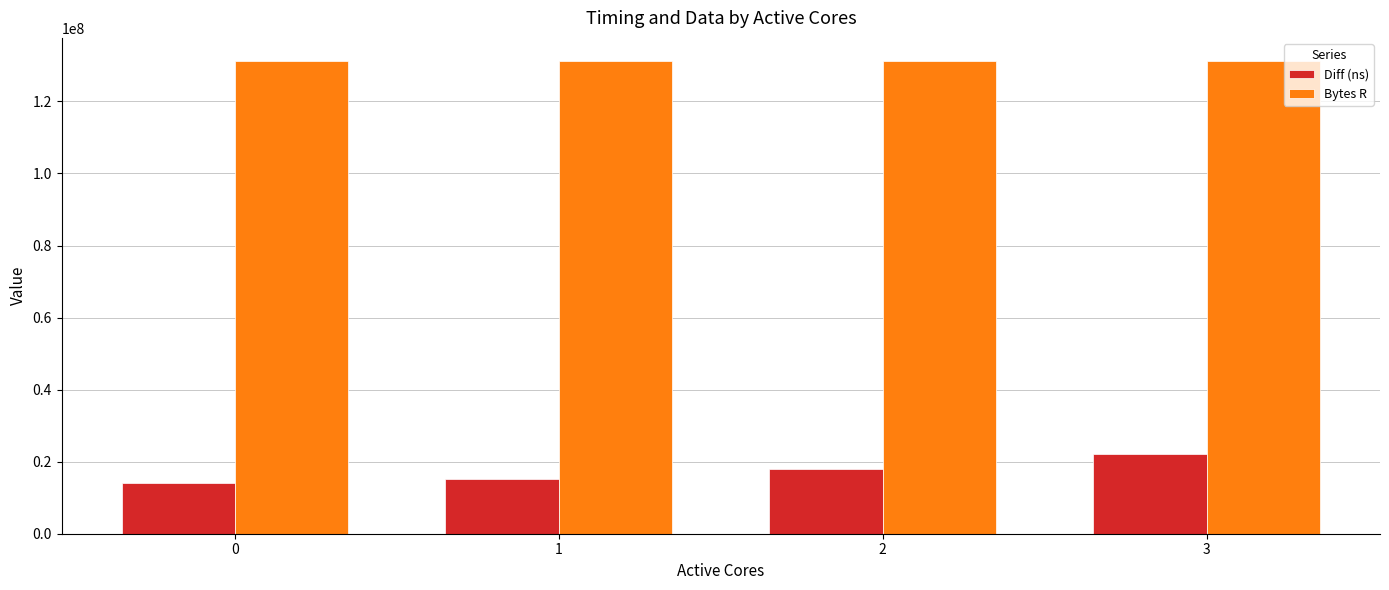

What is the difference between the highest and lowest values at 2?

113046509